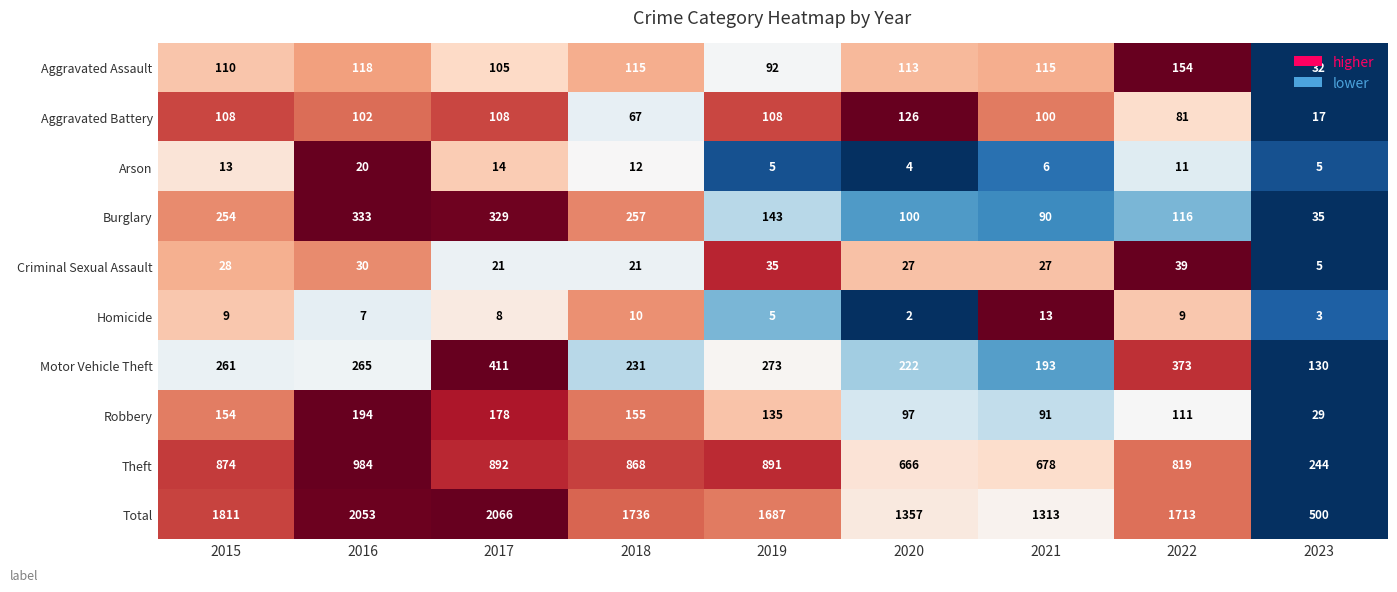

Where does the Robbery series first go above 135?

2015